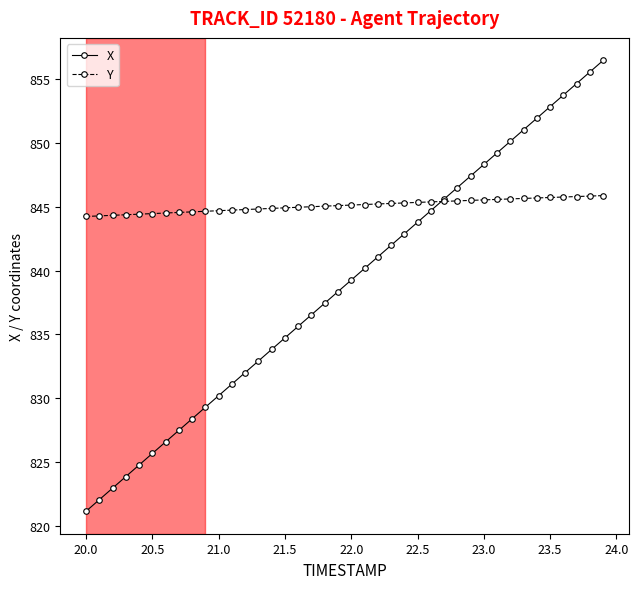

Which series has the largest total across all categories?

Y